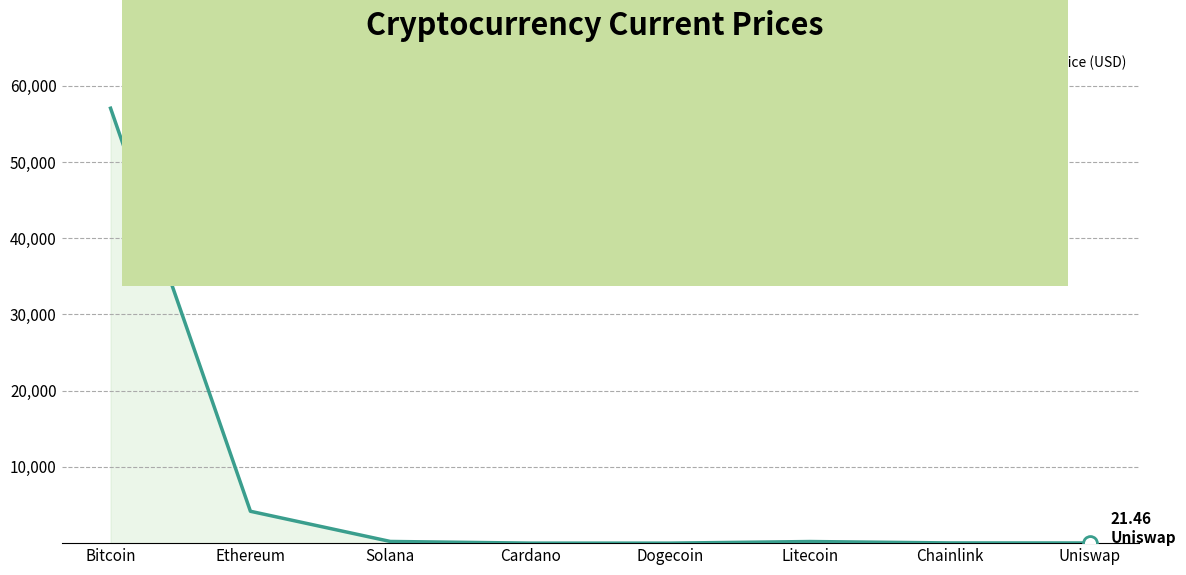

What value does the data have at Cardano?

1.8